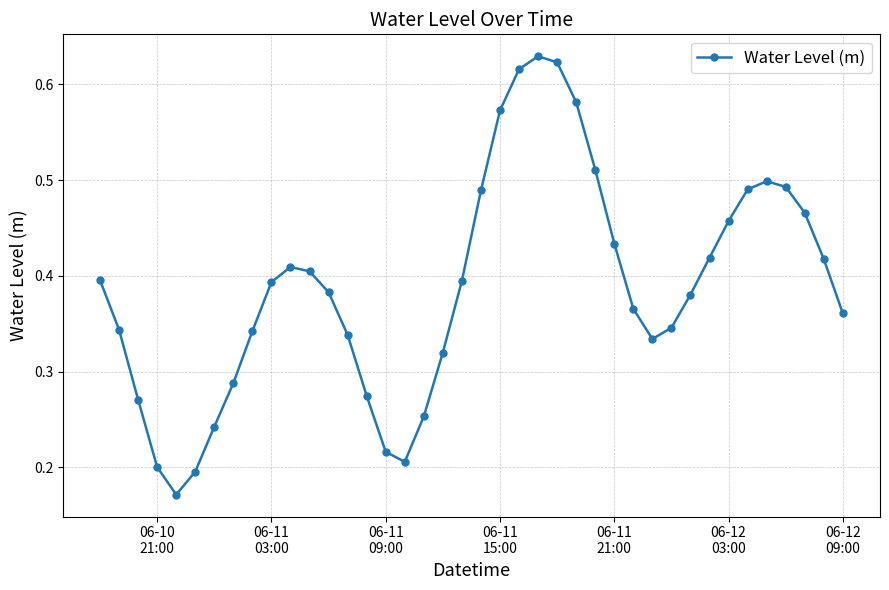

What is the sum of all values?

15.5